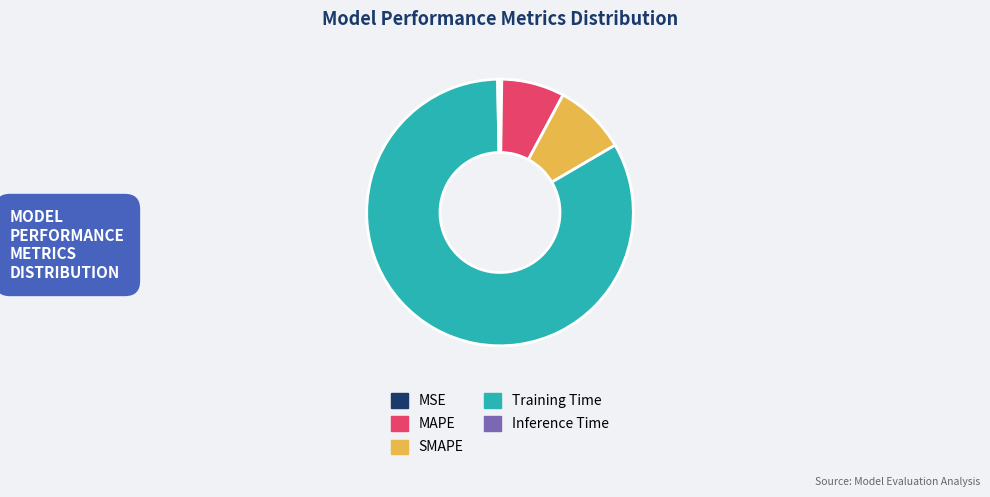

Which slice represents more than half of the pie?

Training Time